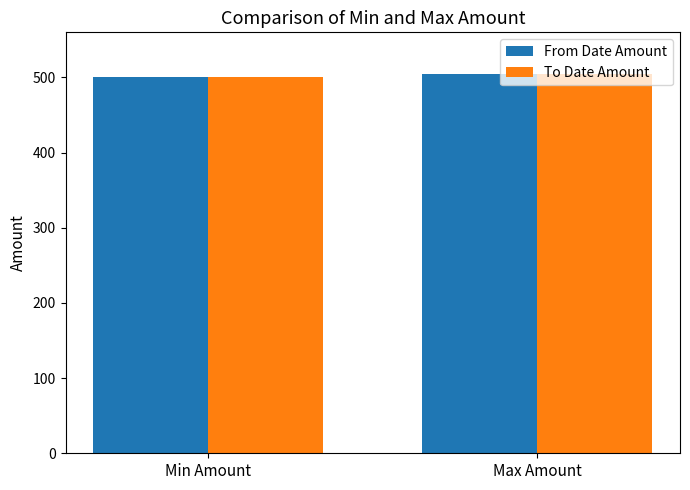

Reading left to right, what are all the values shown in this chart?

From Date Amount: 500	505
To Date Amount: 501	504